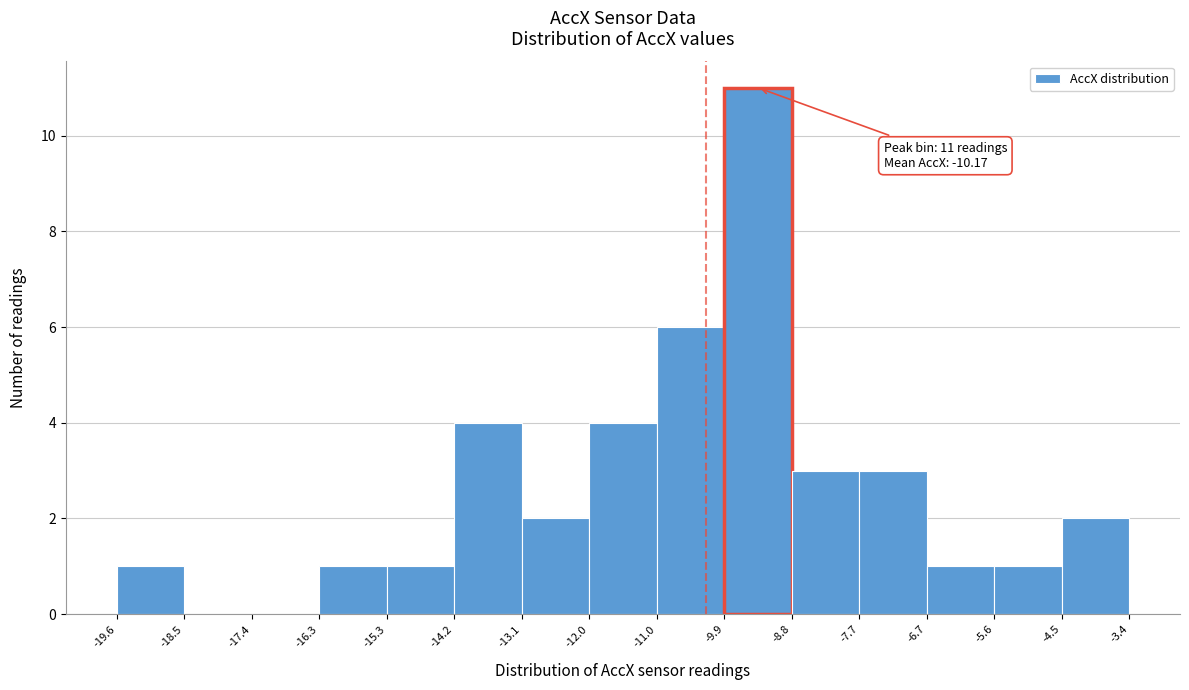

Which range on the x-axis has the tallest bar?

-9.9 to -8.8